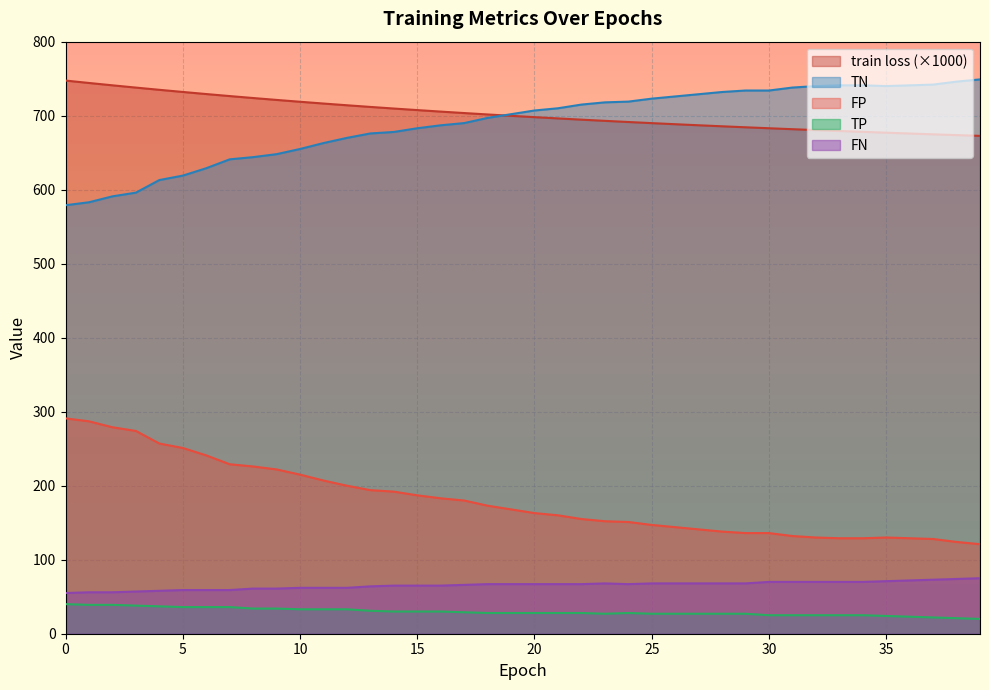

Rank the series at 8 from lowest to highest value.

TP, FN, FP, TN, train loss